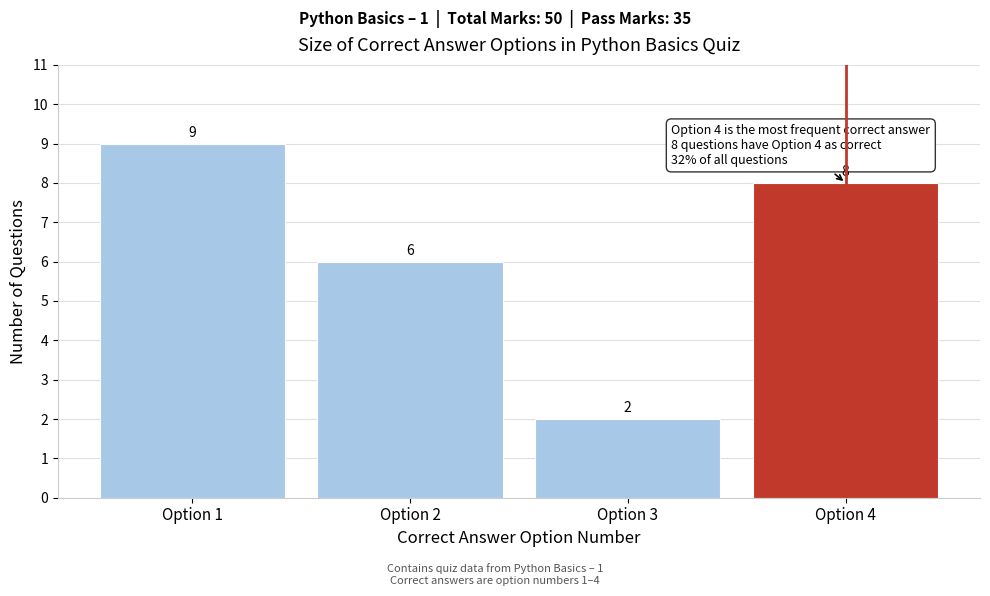

Reading left to right, list all the values displayed in this chart.

9	6	2	8